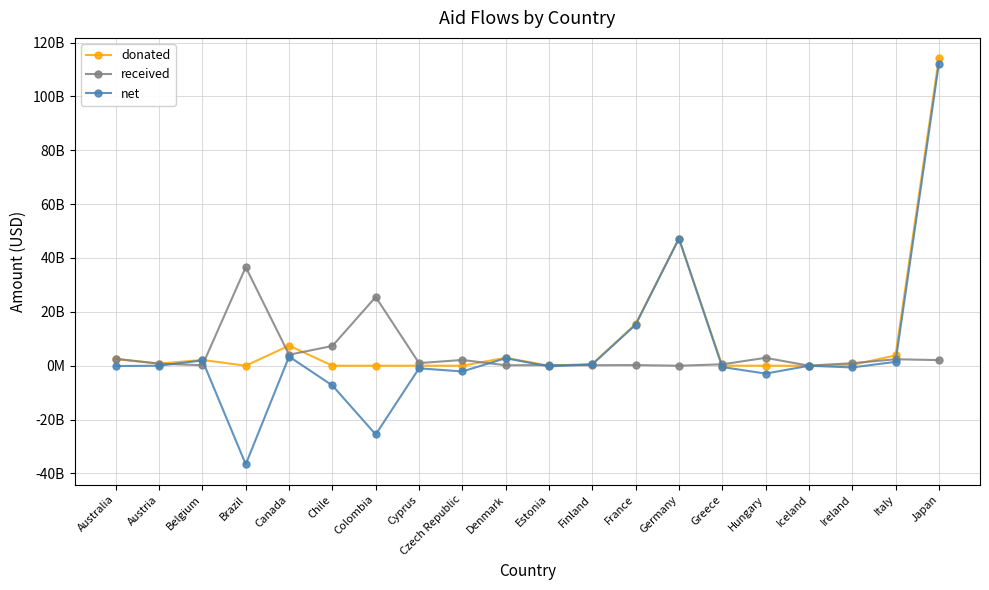

List the series in order of their overall mean, lowest first.

received, net, donated